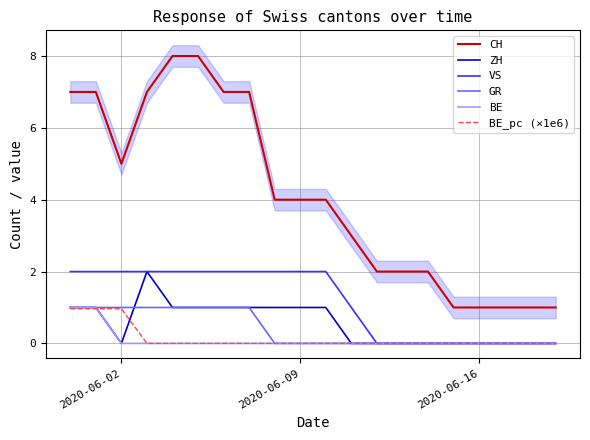

What is the average value of the BE_pc (×1e6) series?

0.1